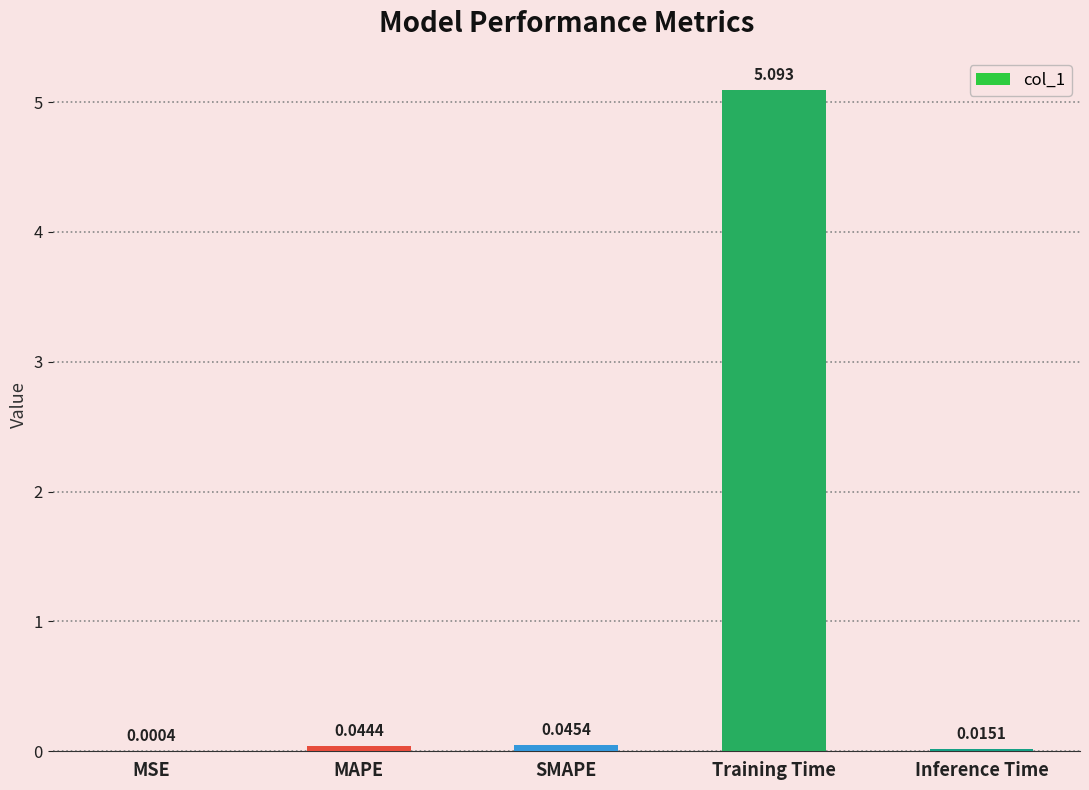

Which has a higher value, MSE or Training Time?

Training Time